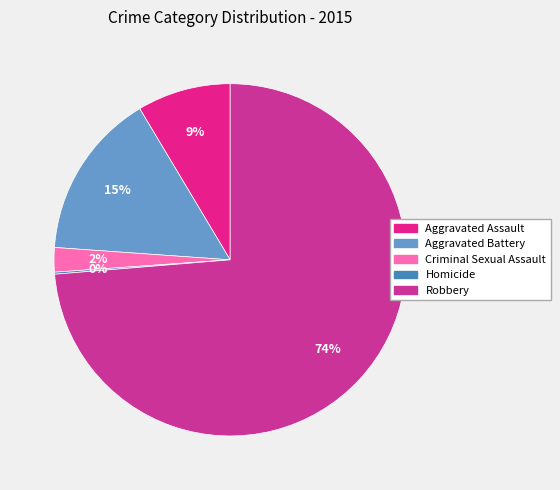

Rank the categories by value from highest to lowest.

Robbery, Aggravated Battery, Aggravated Assault, Criminal Sexual Assault, Homicide